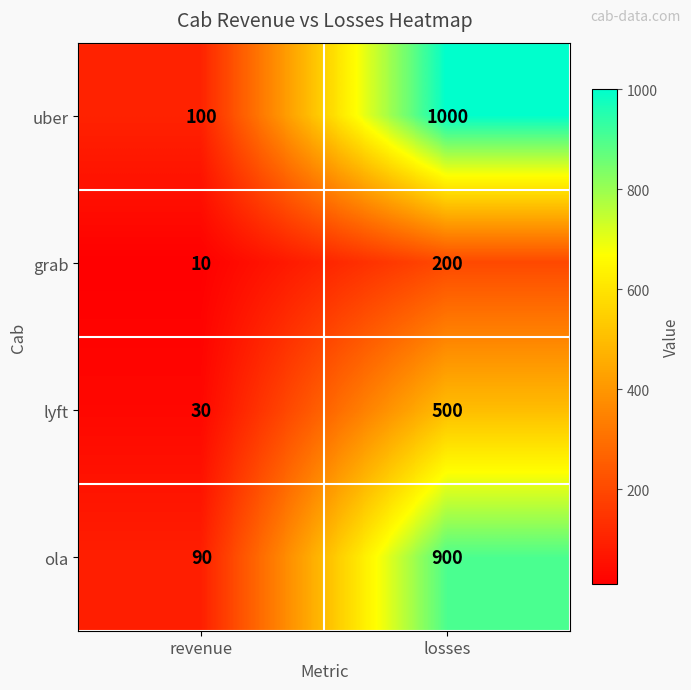

How many series are shown in this chart?

4